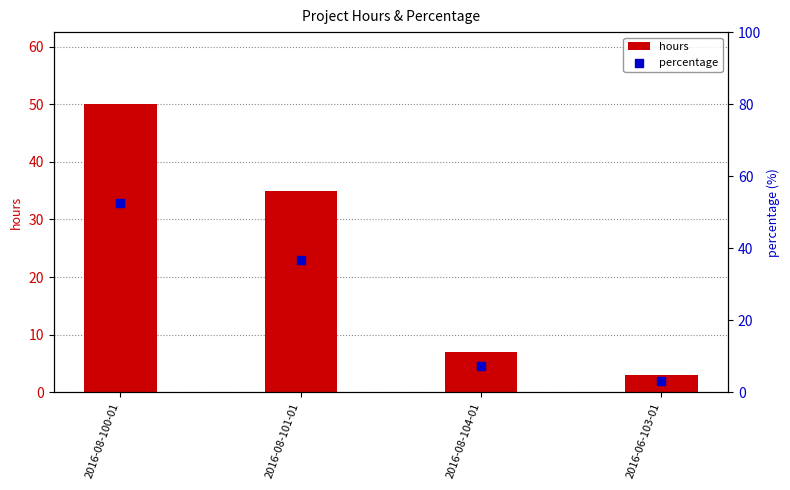

What is the total value across all series at 2016-08-101-01?

71.8